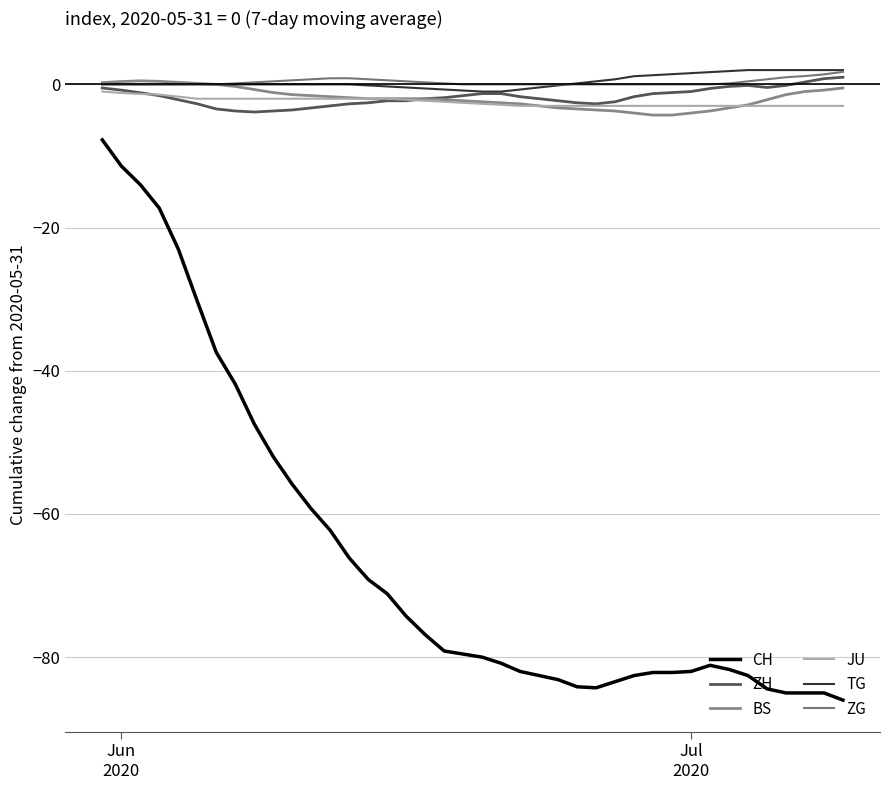

How many categories are shown in the chart?

40